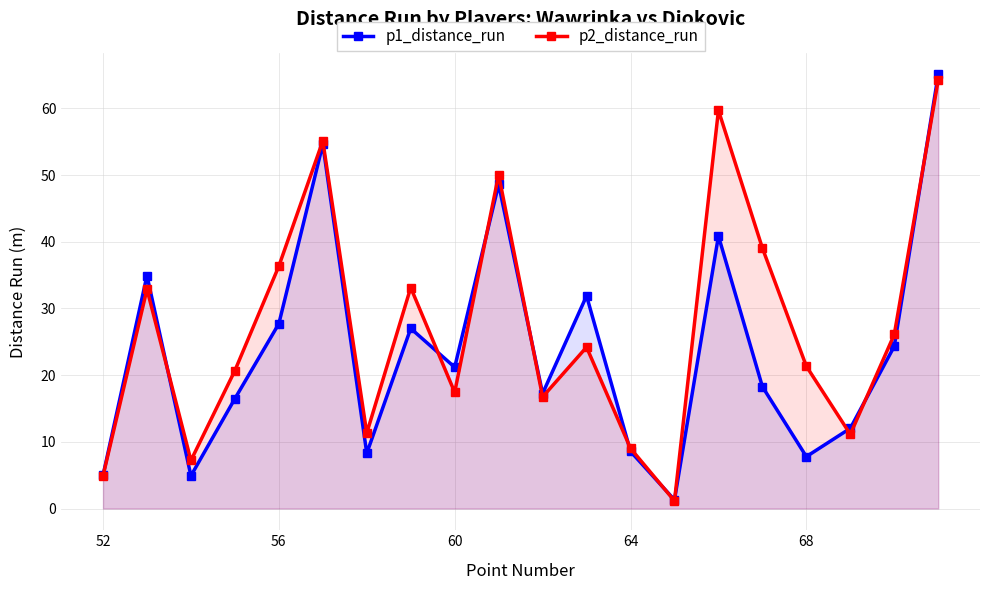

Is it true that p1_distance_run equals 21.2 at 60?

True